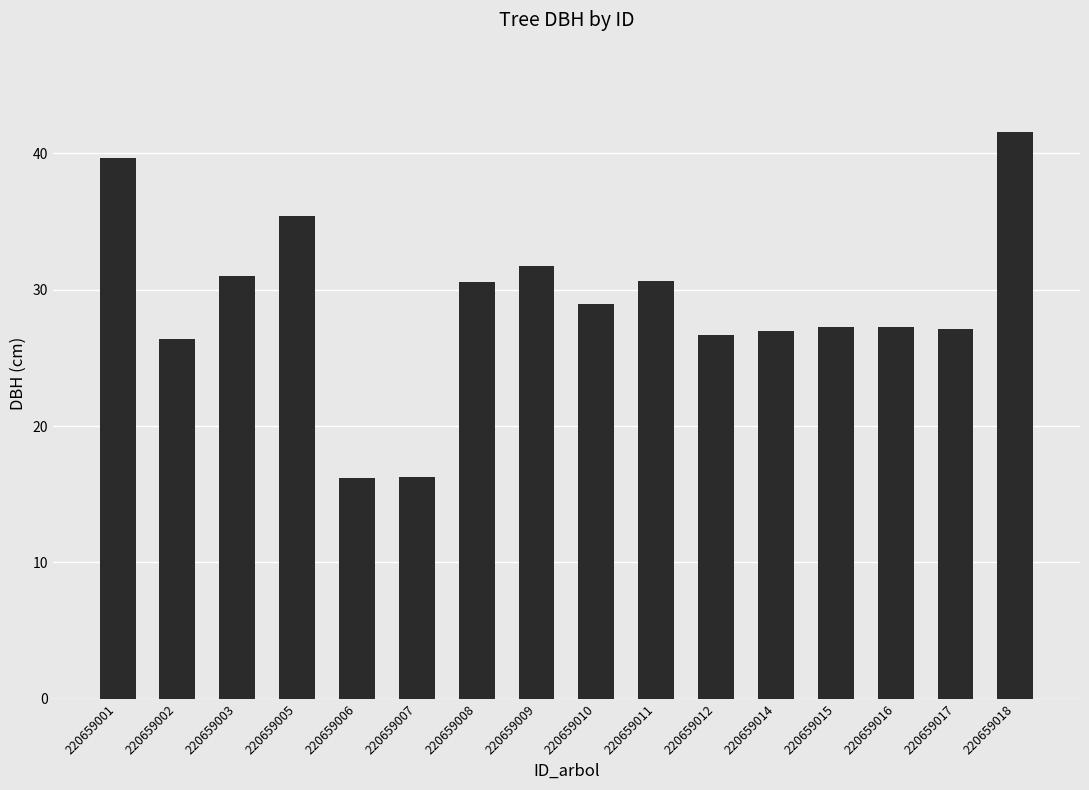

What is the maximum value shown in the chart?

41.6